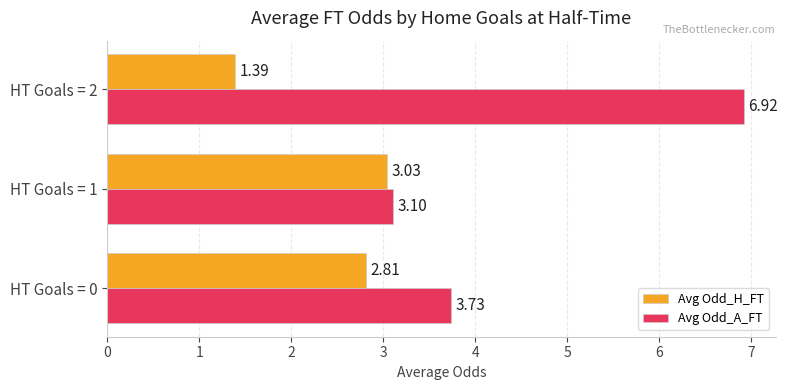

What is the sum of all Avg Odd_A_FT values?

13.8